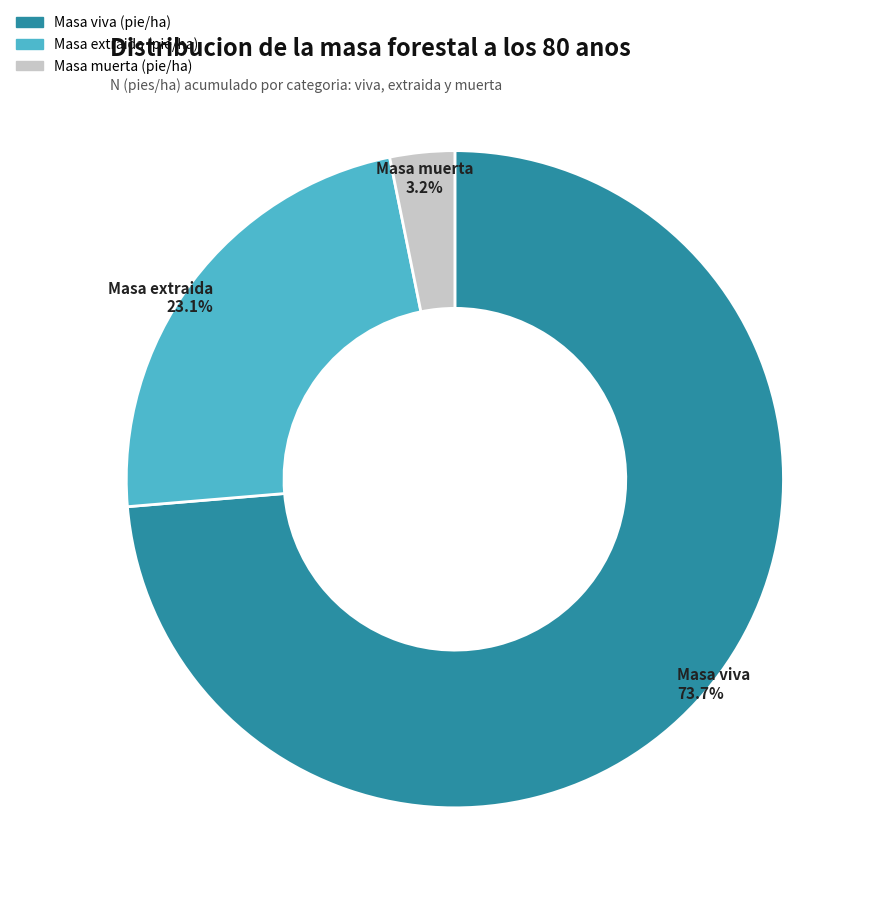

Does any single category account for the majority?

Yes